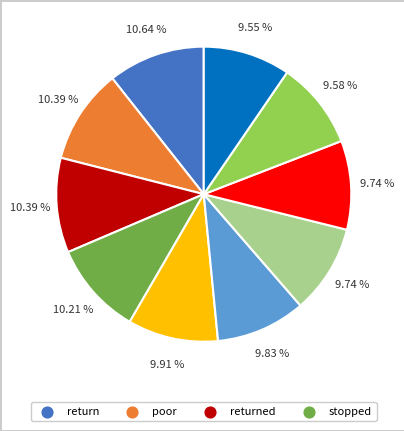

How many slices are in this pie chart?

10